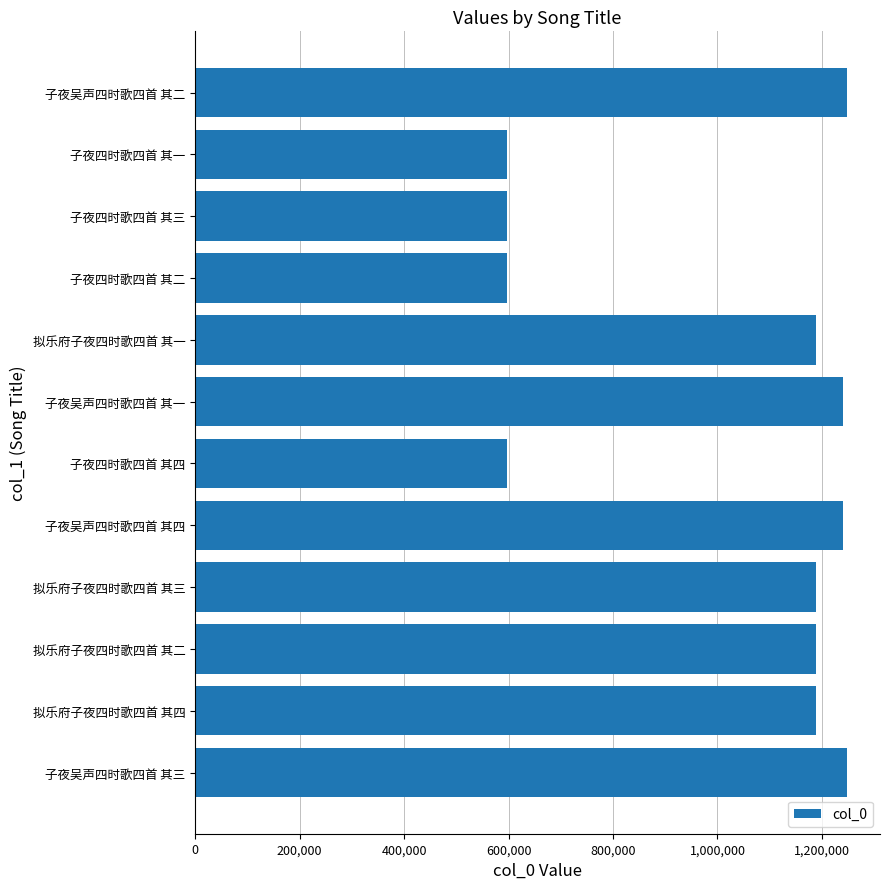

What is the ratio of the value at 子夜四时歌四首 其四 to the value at 子夜吴声四时歌四首 其一?

0.5